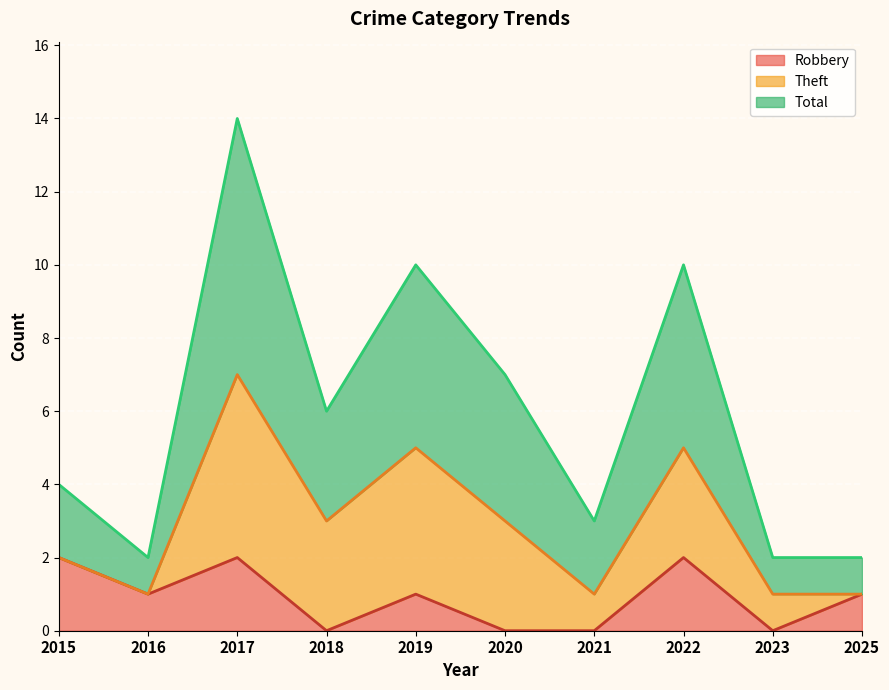

True or false: Total has more than 0 interior local peaks.

True